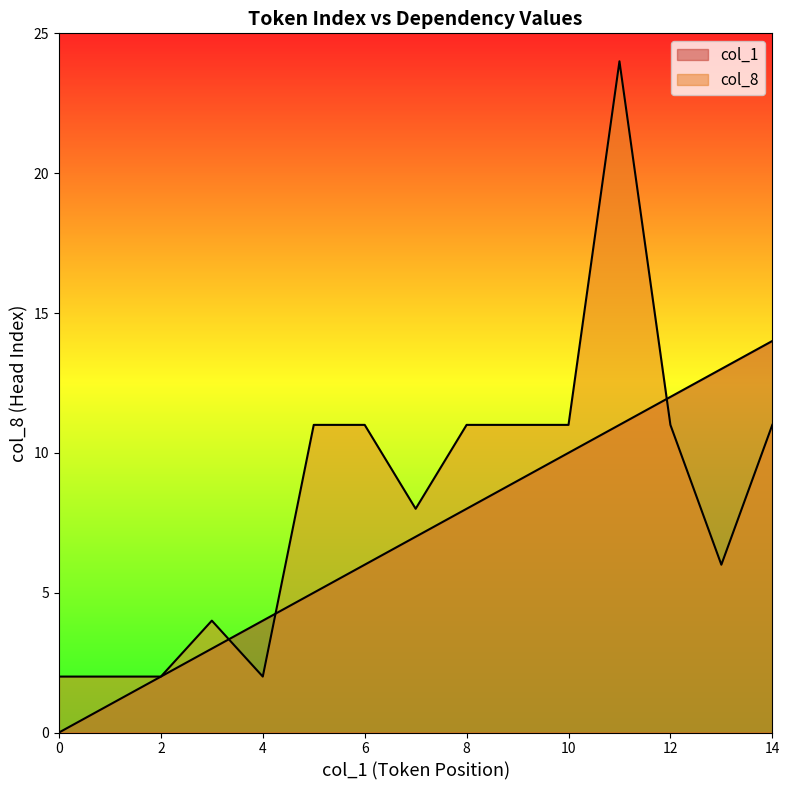

Reading right to left, list all the values displayed in this chart.

col_1: 14	13	12	11	10	9	8	7	6	5	4	3	2	1	0
col_8: 11	6	11	24	11	11	11	8	11	11	2	4	2	2	2